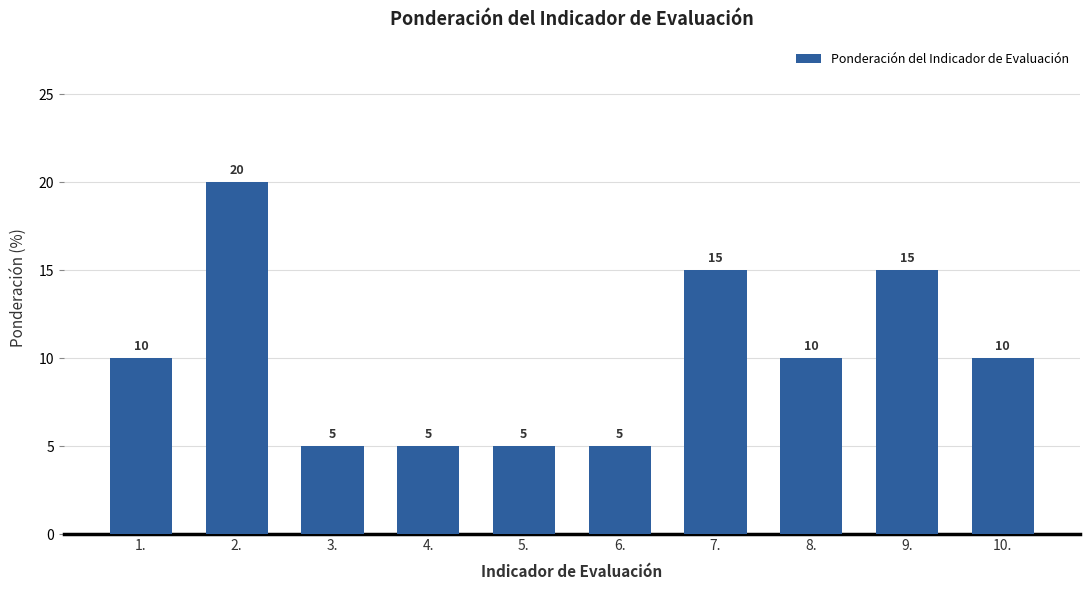

What position from the right is 10.?

1